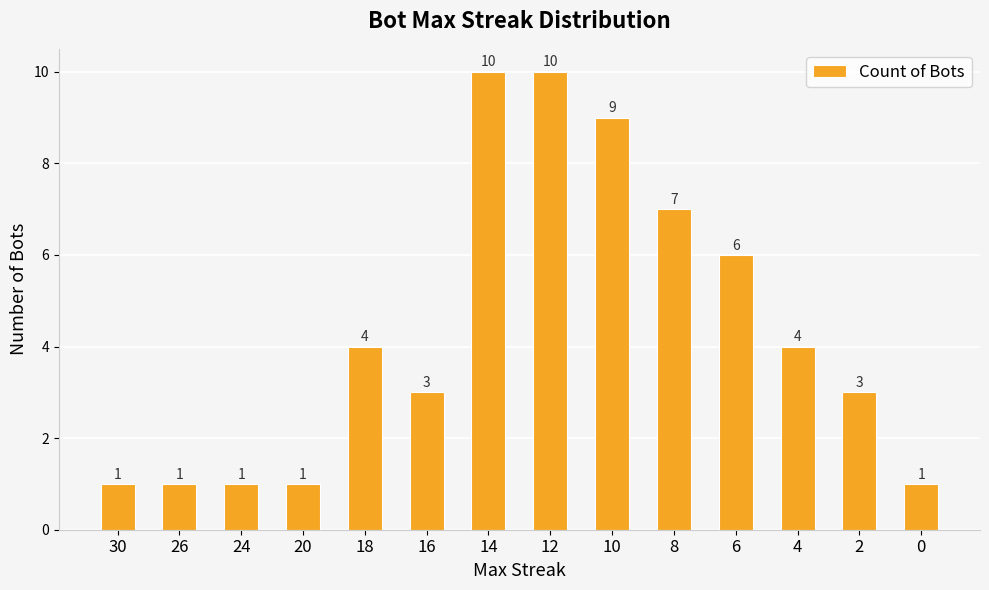

How many categories are shown in the chart?

14